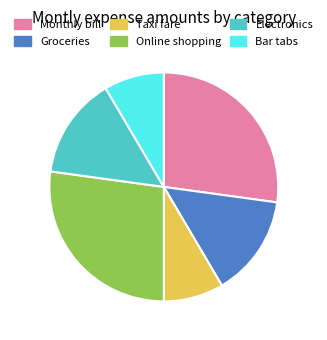

True or false: Groceries accounts for 6% of the total.

False